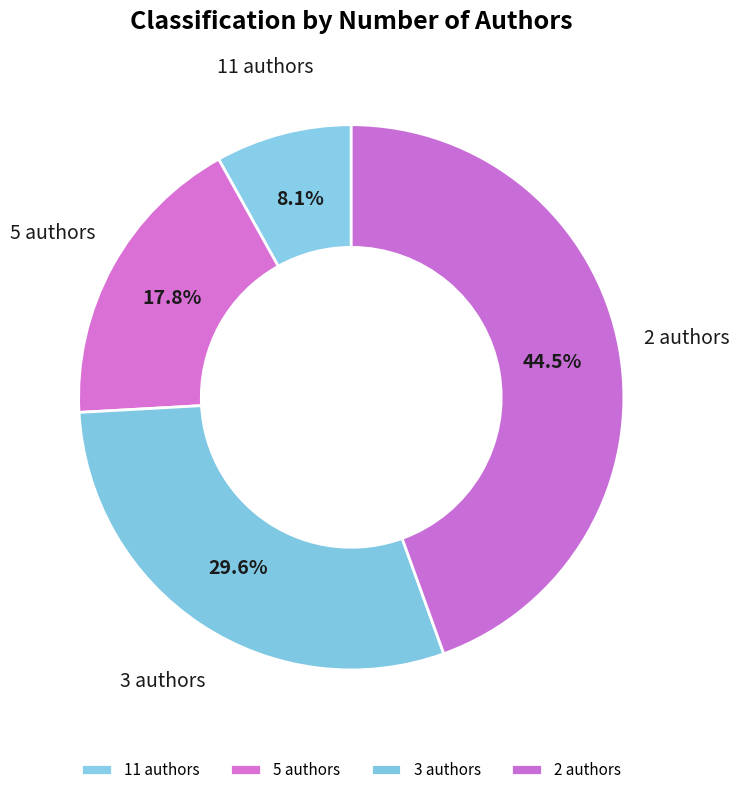

Is there any slice that represents more than half of the pie?

No